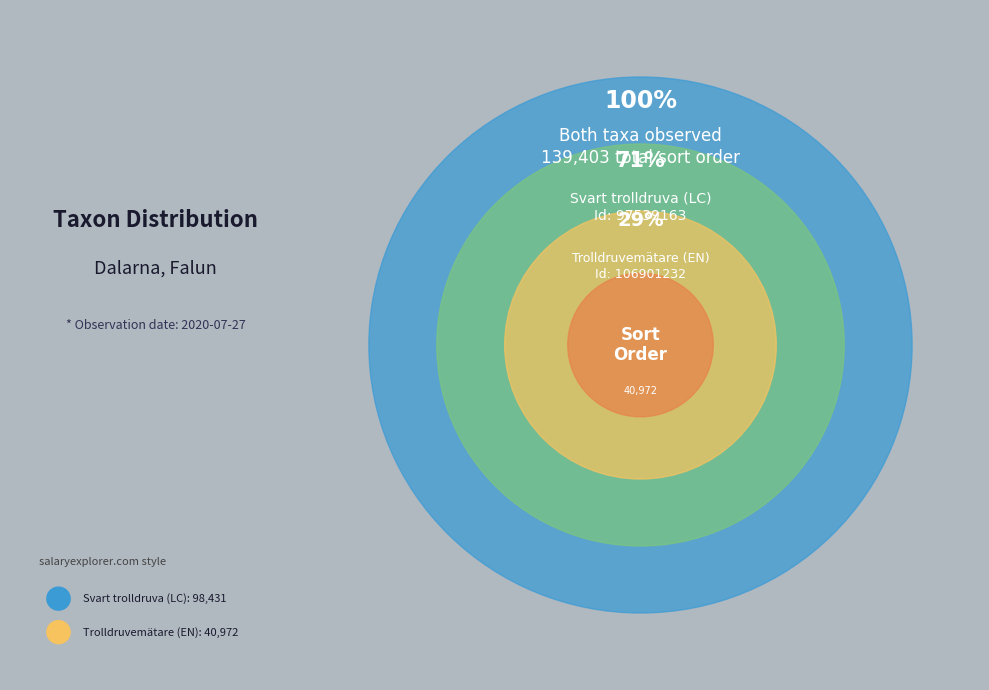

Is it true that 97539163 is 71% of the pie?

True